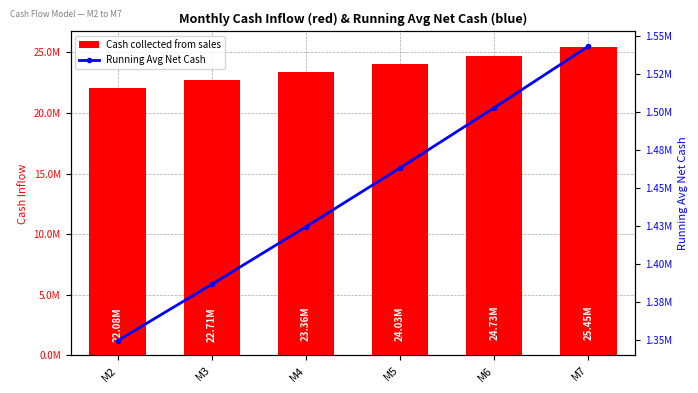

Is it true that Running Avg Net Cash equals 2273699.7 at M3?

False